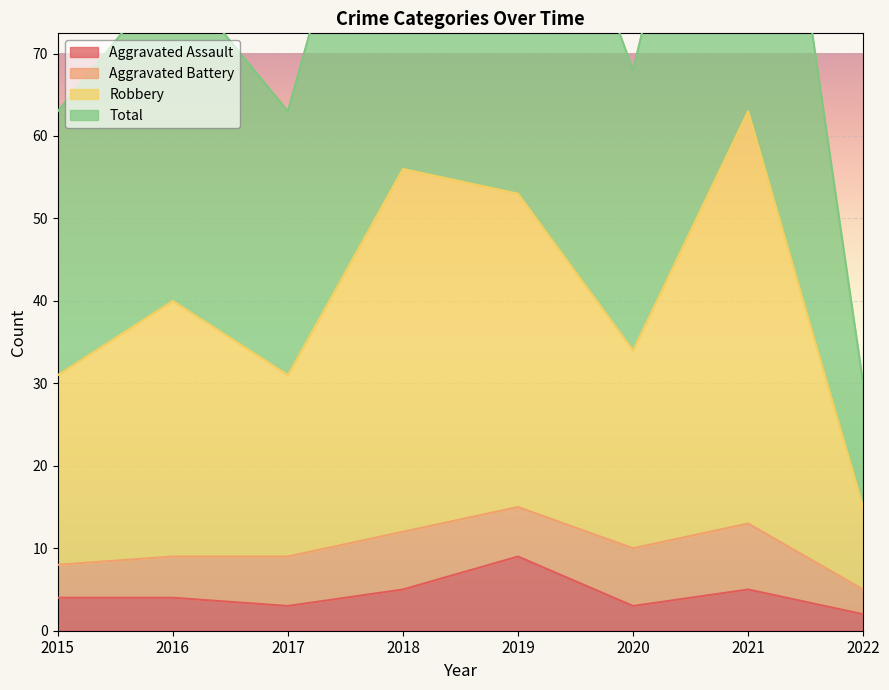

Which category has the highest value across all series?

2021